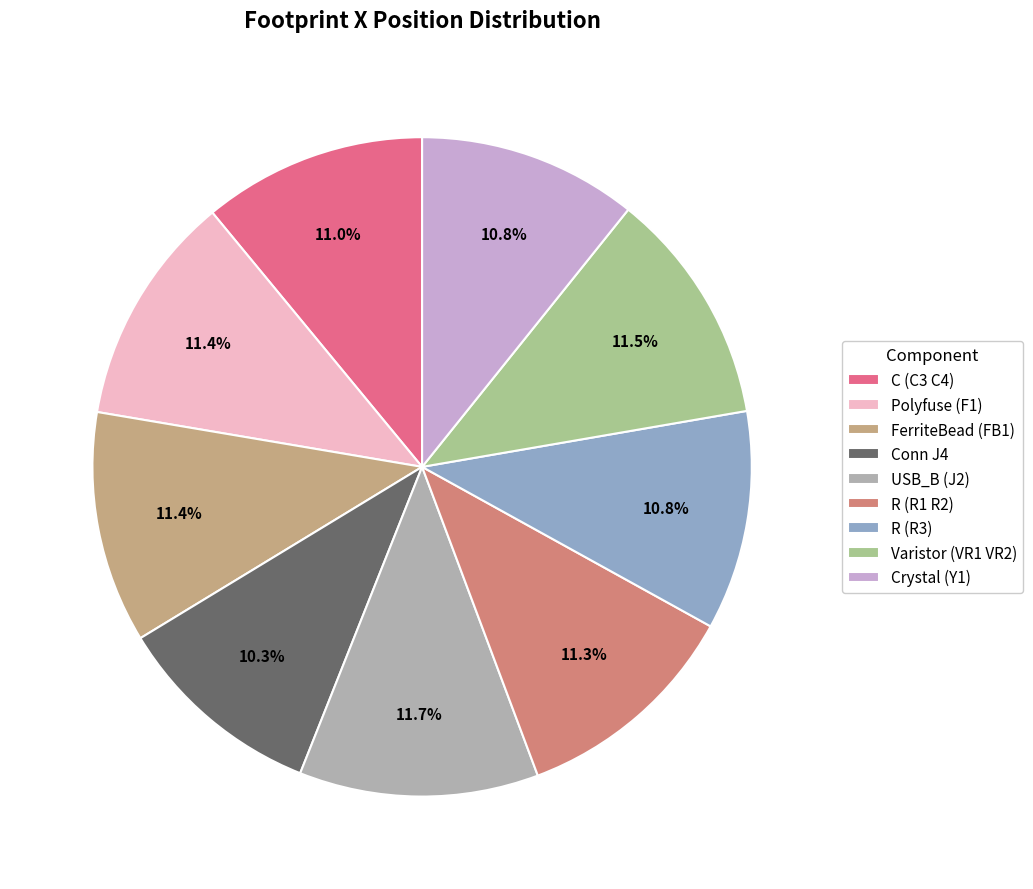

Combined, do R (R1 R2) and Polyfuse (F1) account for over 50%?

No